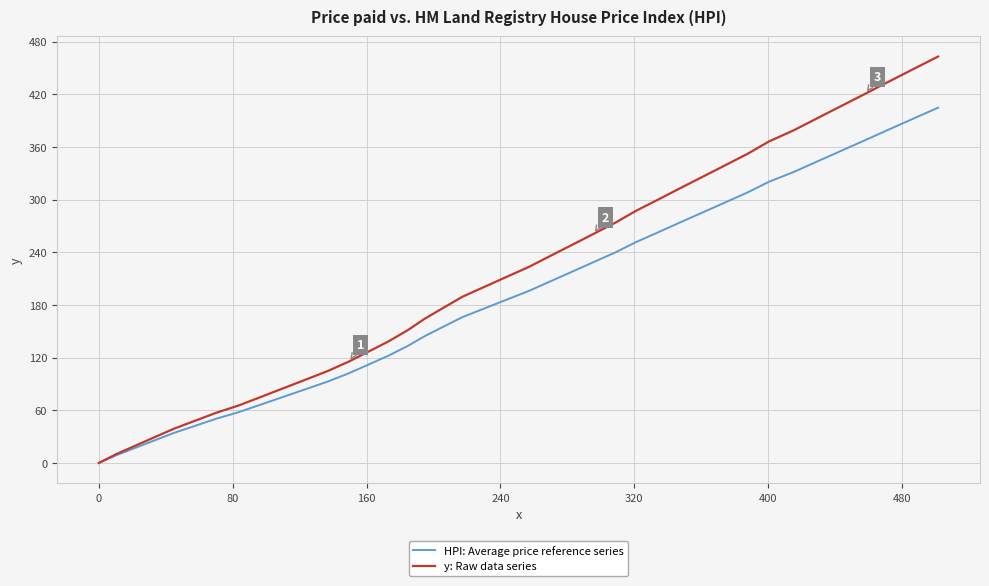

Which series has the largest total across all categories?

y: Raw data series